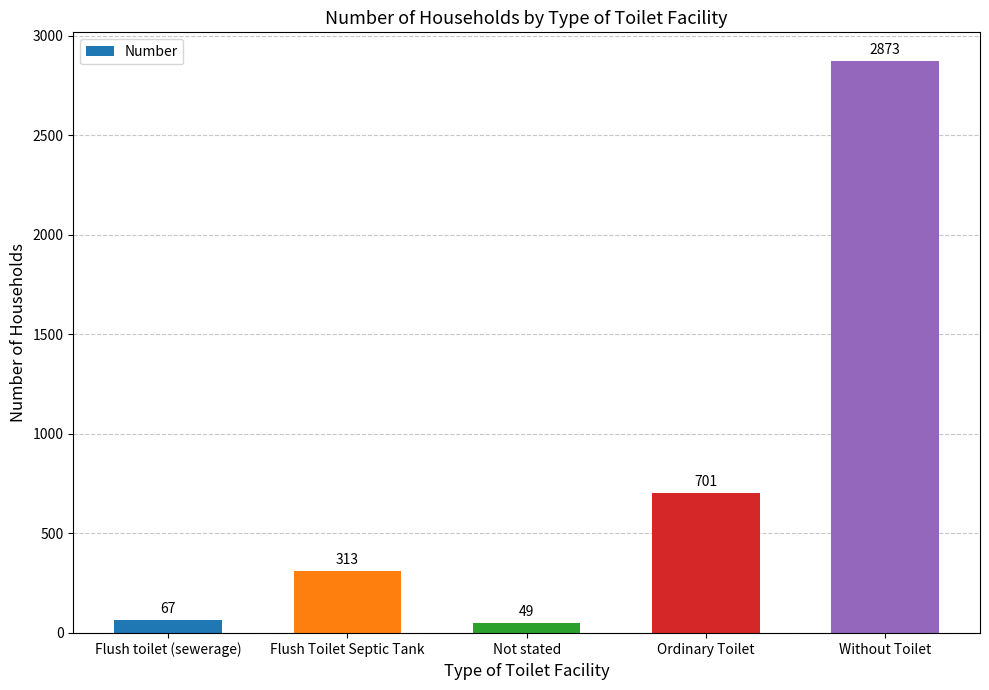

How many bars are there in total?

5